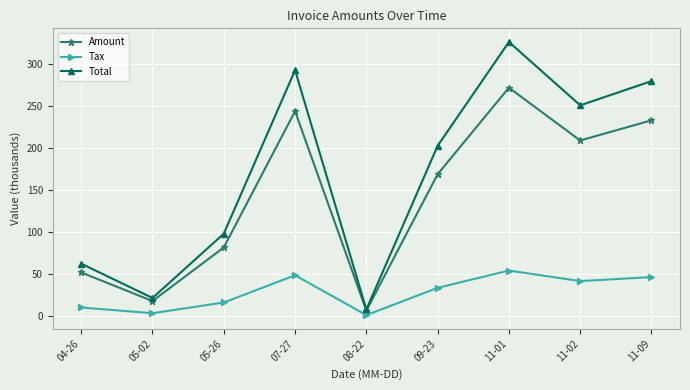

What is the label of the 2nd point from the left?

05-02